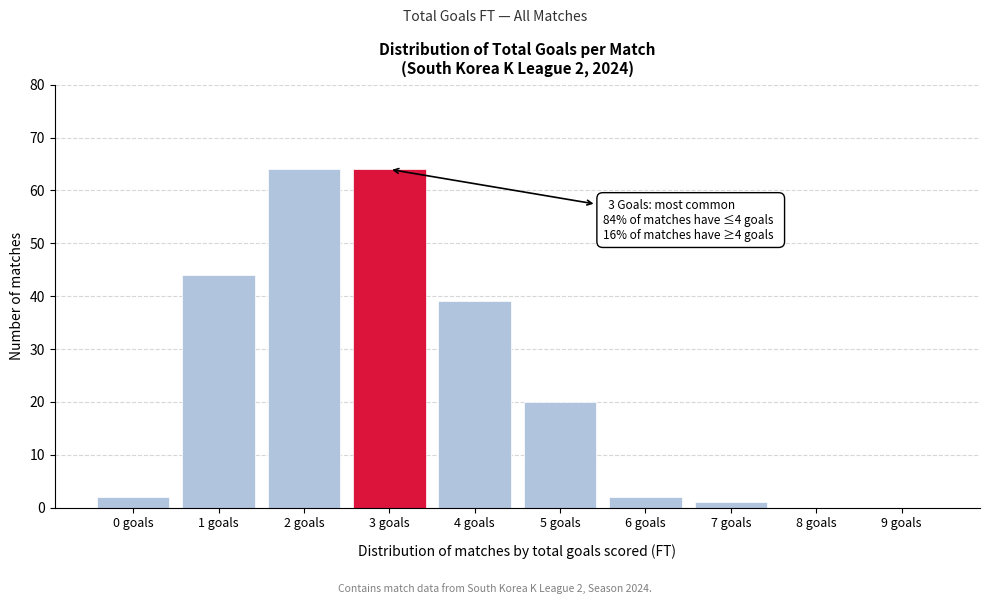

Reading left to right, list all the values displayed in this chart.

0 goals=2	1 goals=44	2 goals=64	3 goals=64	4 goals=39	5 goals=20	6 goals=2	7 goals=1	8 goals=0	9 goals=0